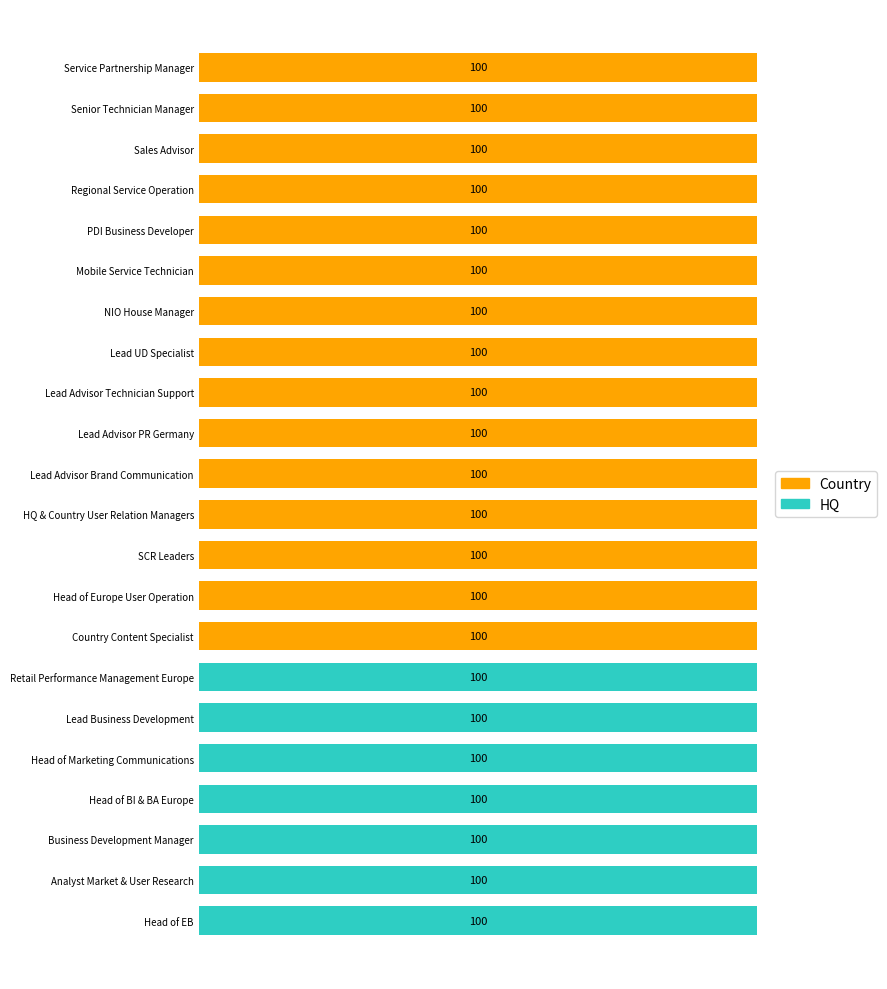

What is the difference between the maximum and second lowest values in the Country series?

100